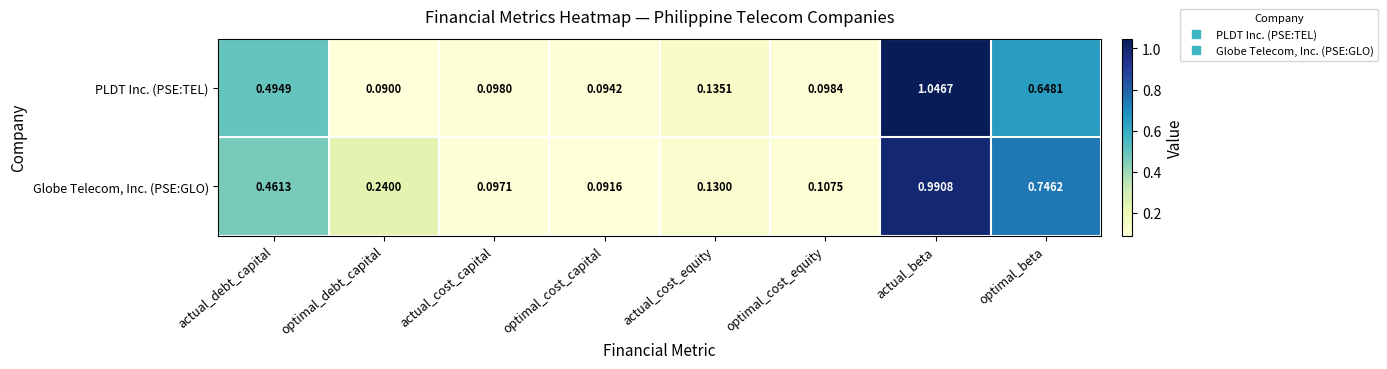

Which series has the largest range (max minus min)?

PLDT Inc. (PSE:TEL)